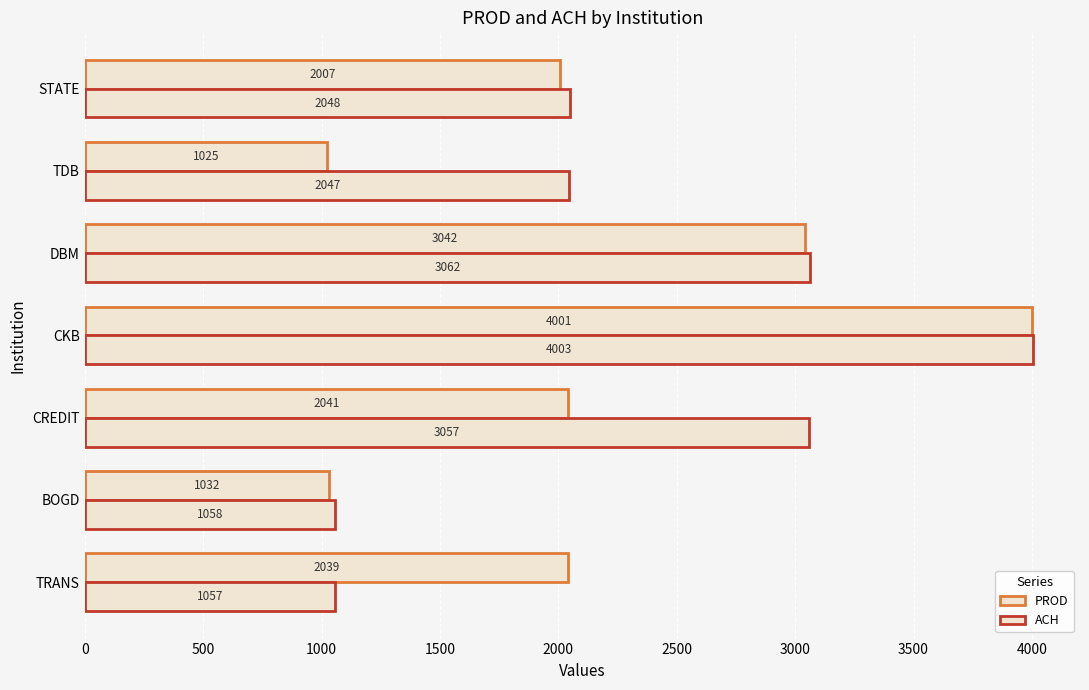

How many distinct data groups are displayed?

2